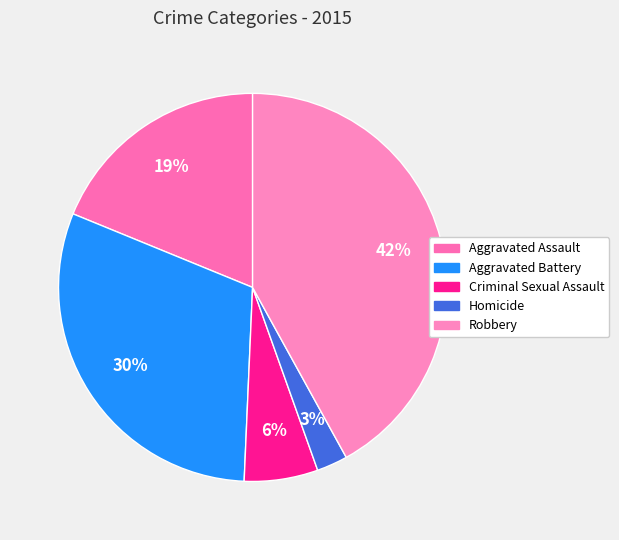

How many segments does this pie chart have?

5